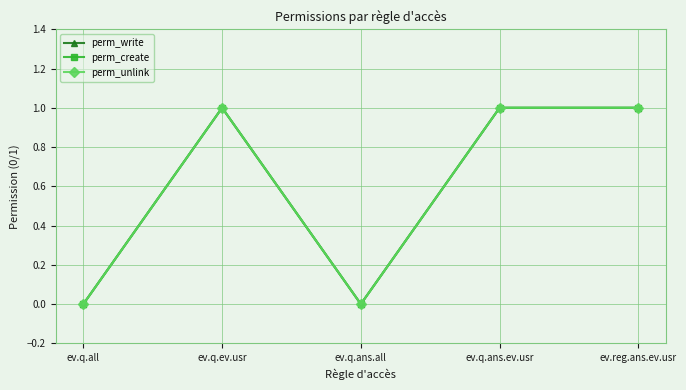

Is this an area chart (filled region under the line)?

No